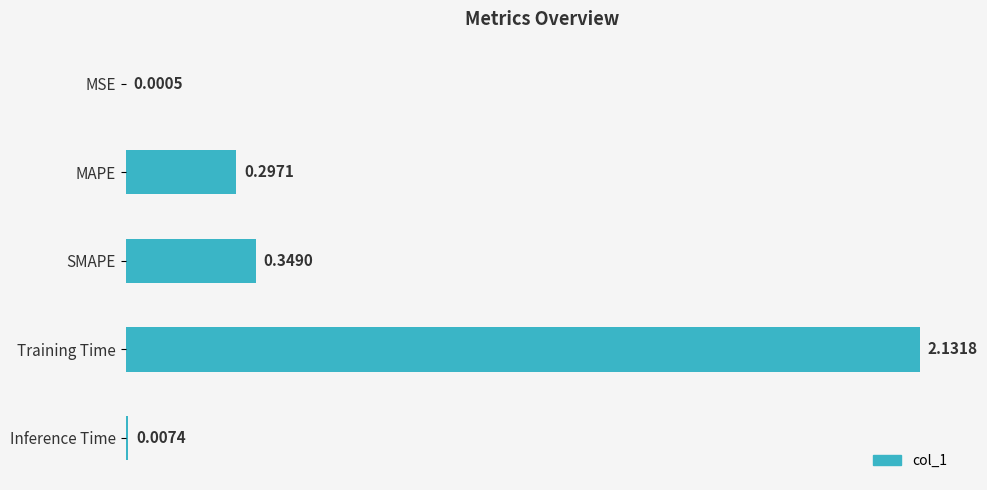

Which label corresponds to the largest value in the chart?

Training Time